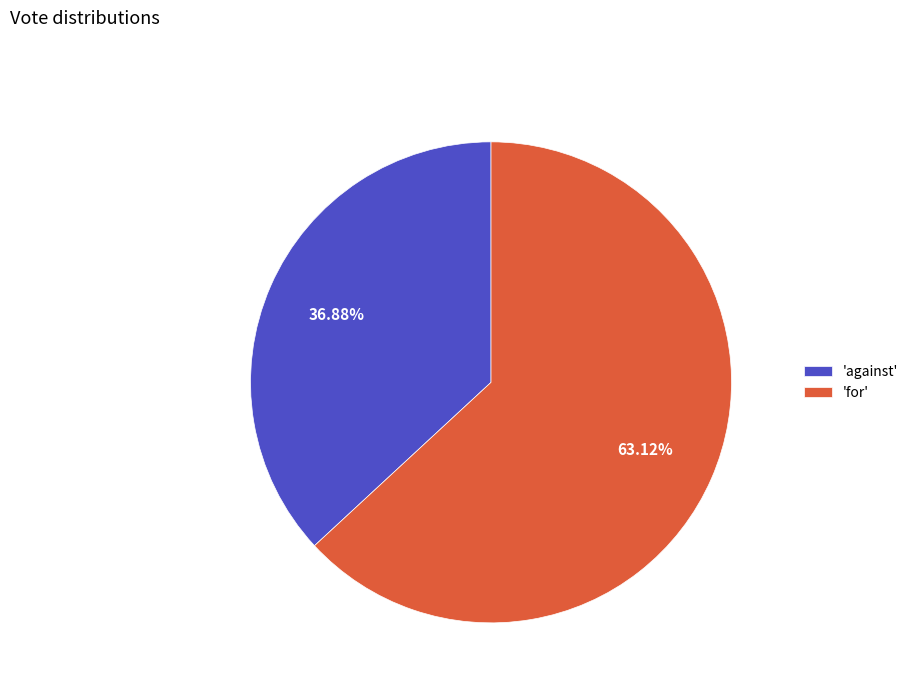

Does 'against' represent more than half of the total?

No